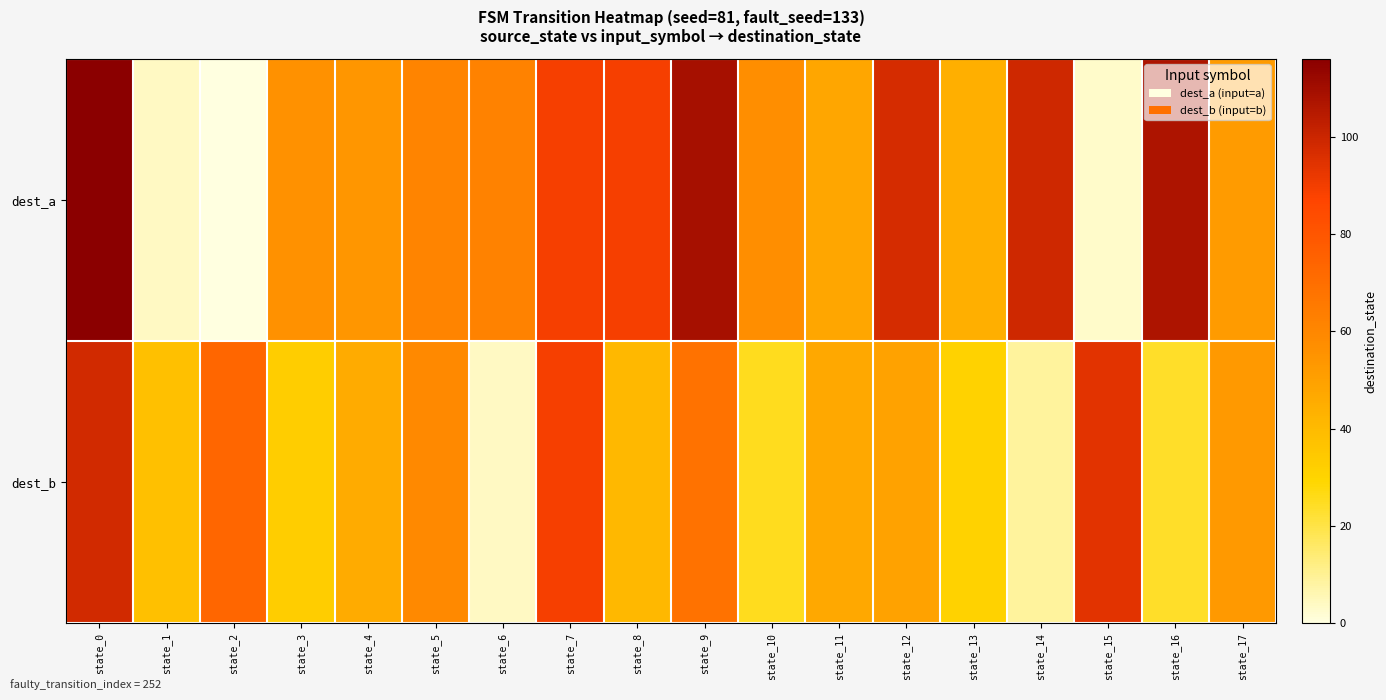

What is the total value across all series at state_10?

82